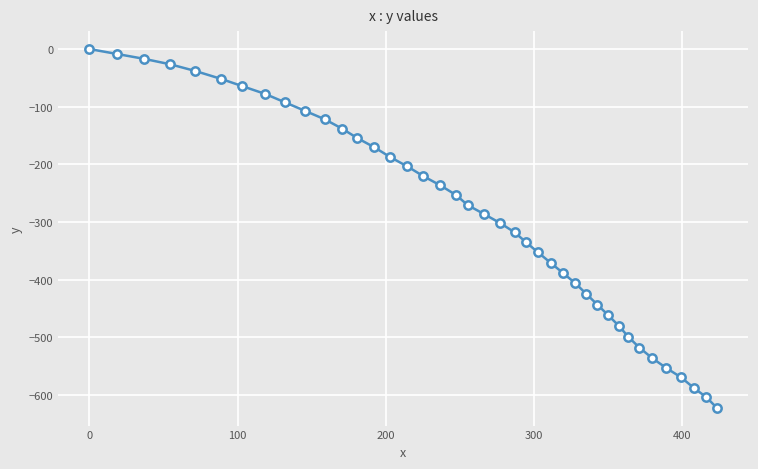

What is the difference between the second highest and second lowest values?

595.9